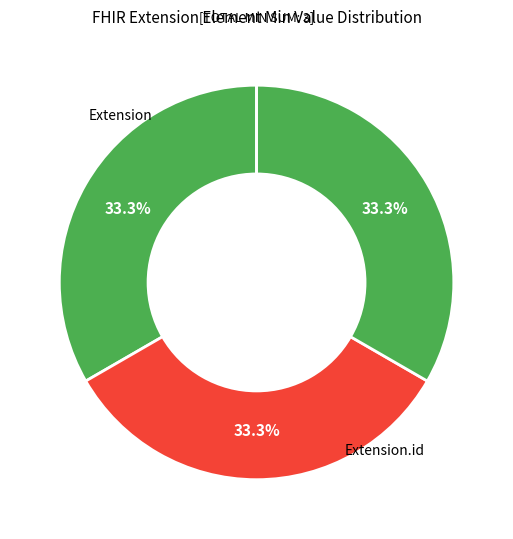

Which category has the smallest portion of the pie?

Extension.extension